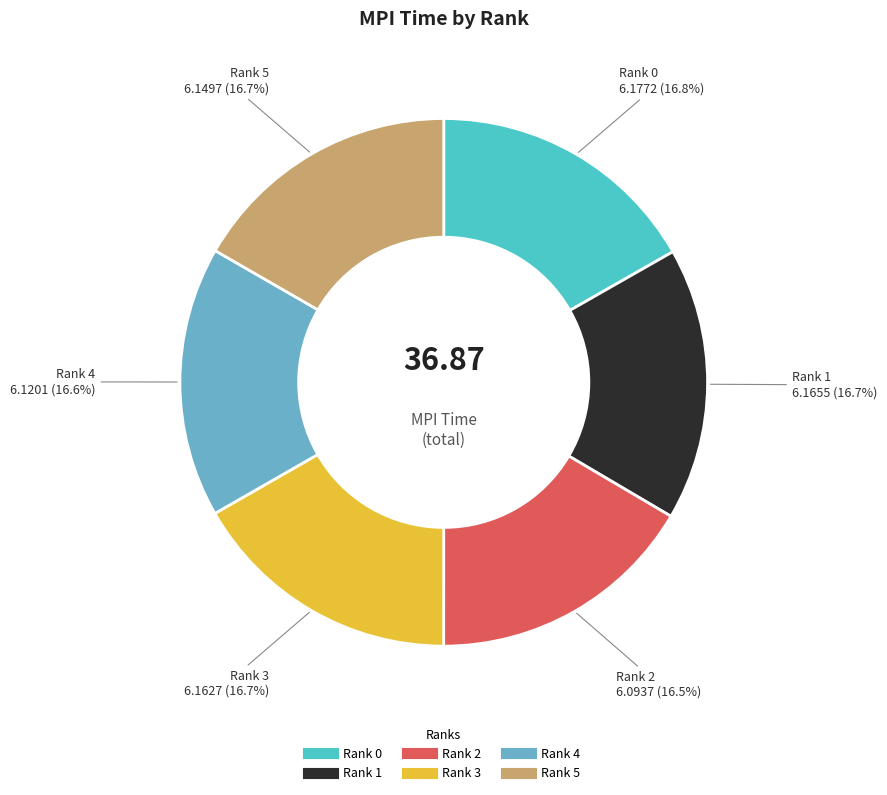

What percentage is the Rank 5 slice, to the nearest percent?

17%